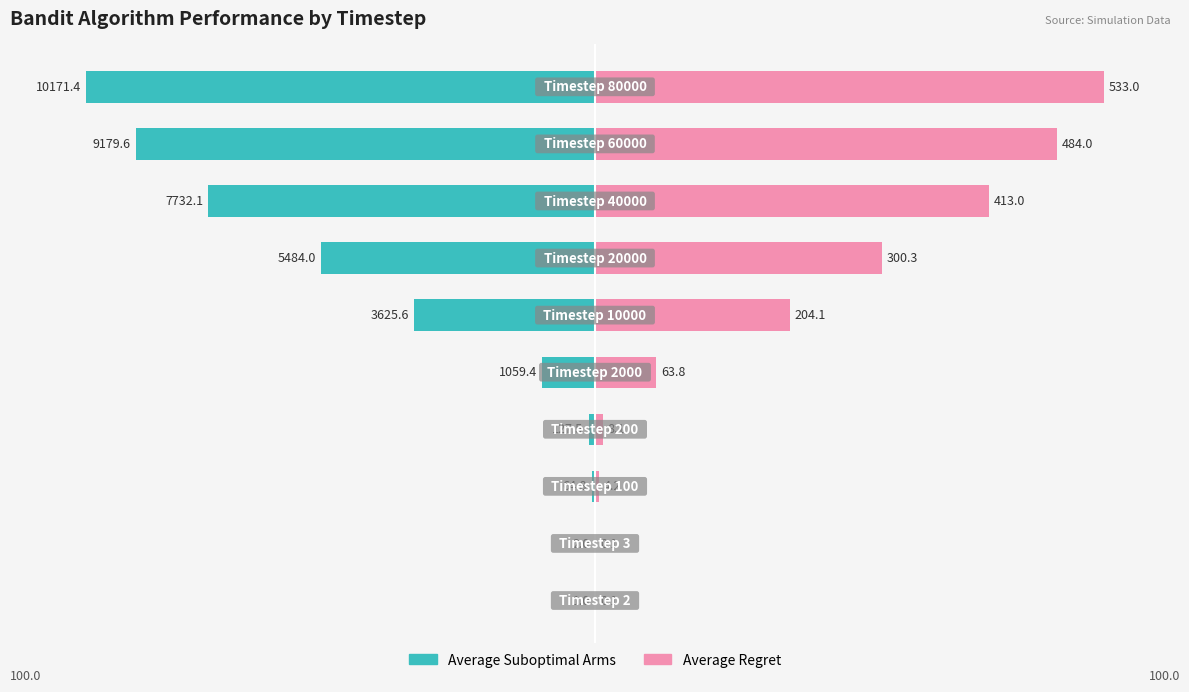

Rank the series at 3 from lowest to highest value.

Average Suboptimal Arms, Average Regret